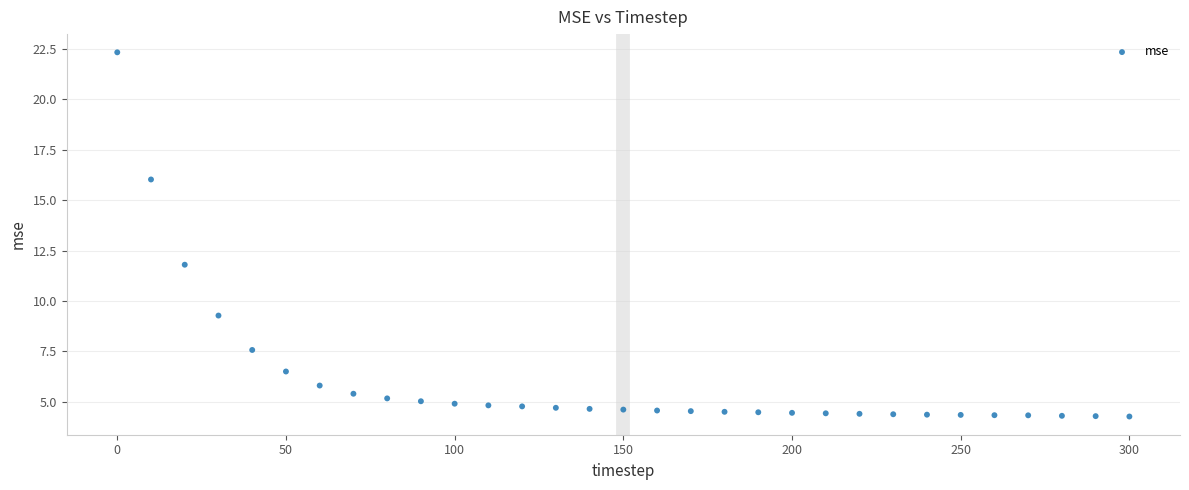

What is the range of X values (max minus min)?

300.0